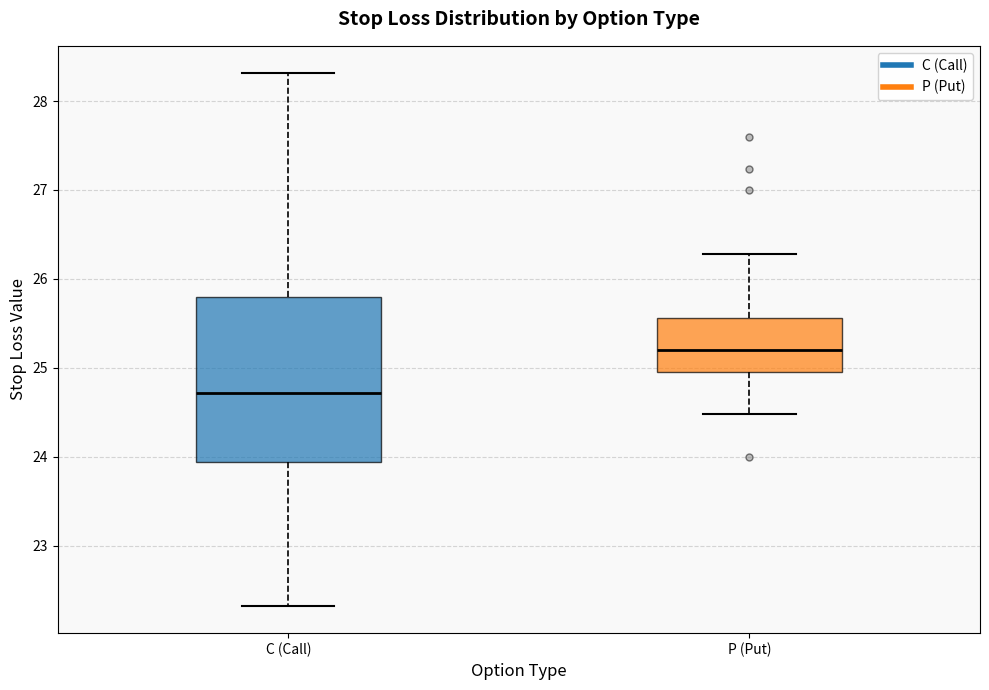

Which box has the highest median line?

P (Put)